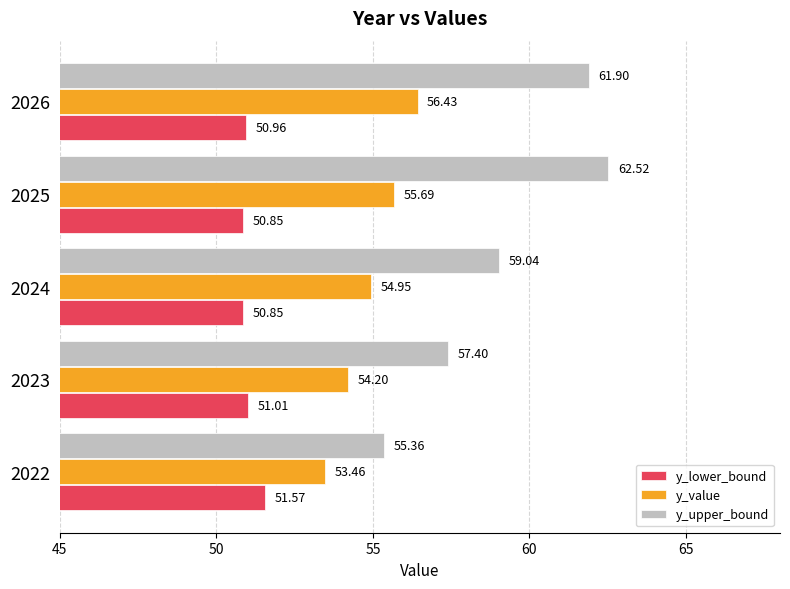

Which series has the largest total across all categories?

y_upper_bound